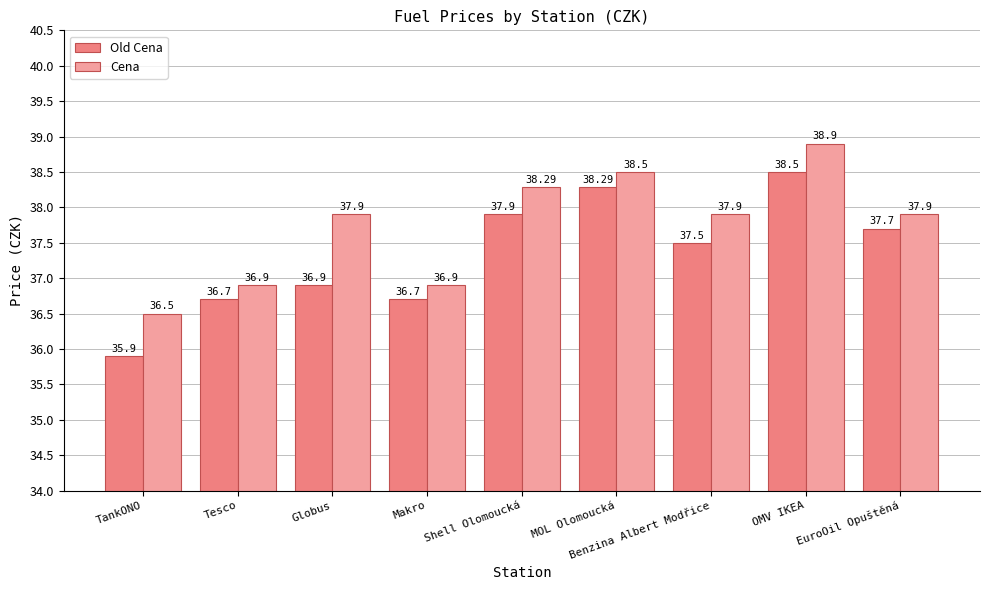

Read the Old Cena value at MOL Olomoucká.

38.3